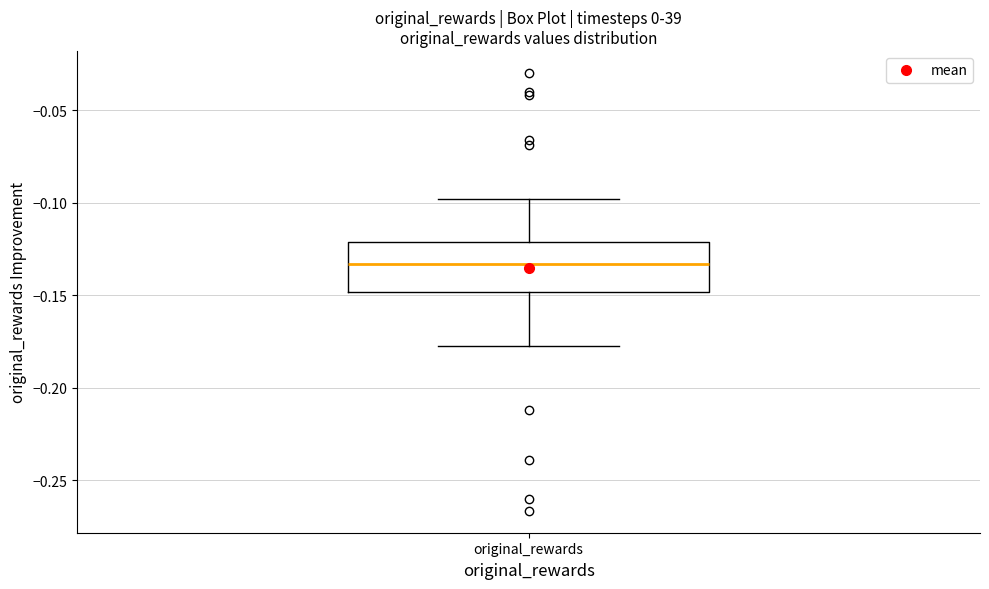

Where is the lower edge of the box for original_rewards on the y-axis? The values are not printed on the chart, so give them approximately, as read against the axis.

-0.150